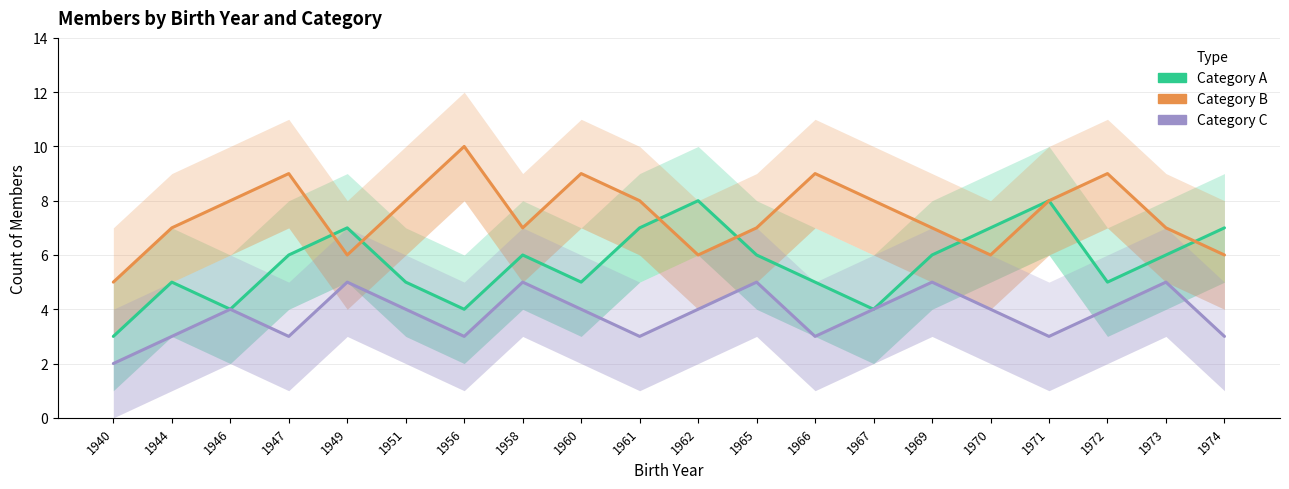

List the series in order of their peak value, lowest first.

Category C, Category A, Category B